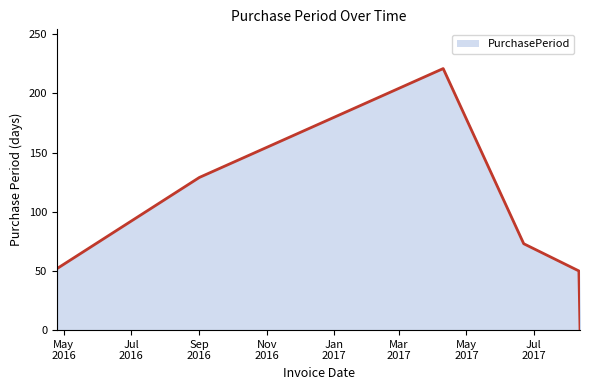

Does the chart have visible grid lines?

No